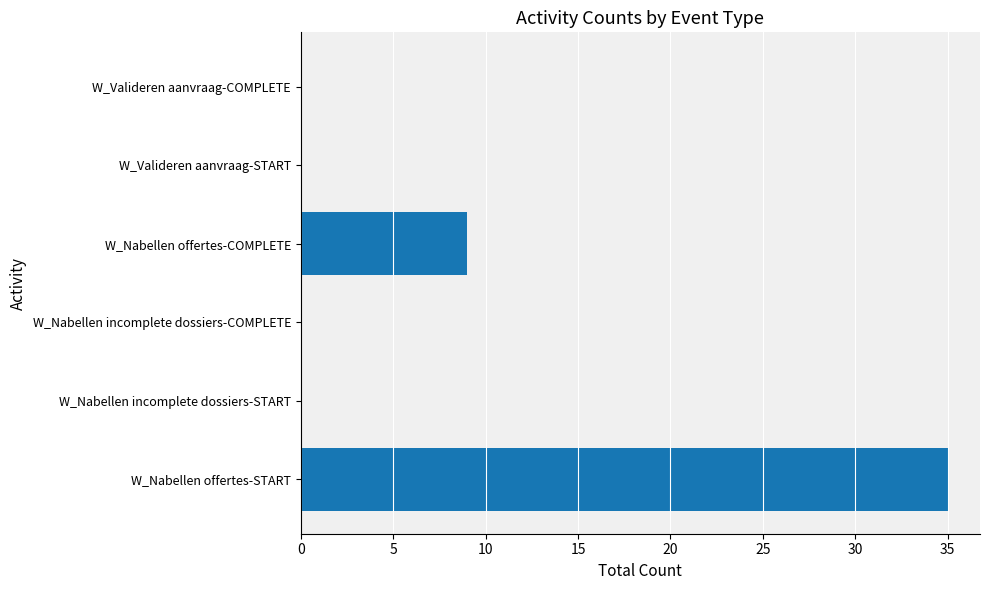

What is the average value?

7